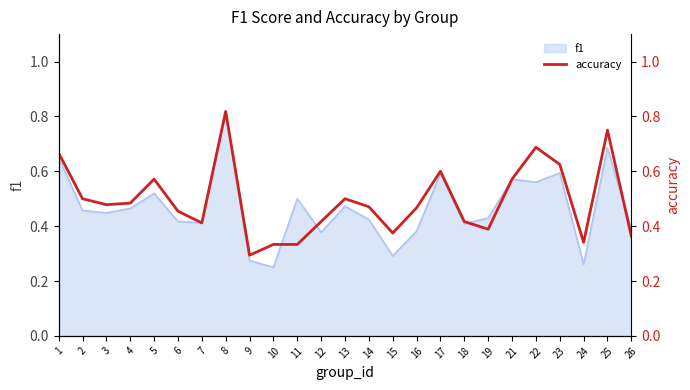

What is the difference between the values at 12 and 26?

0.1